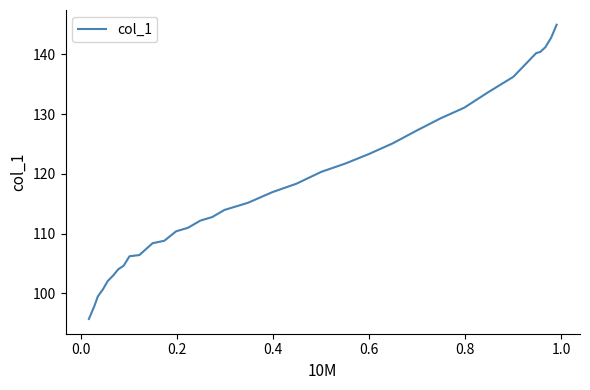

True or false: the data has more than 0 interior local peaks.

False